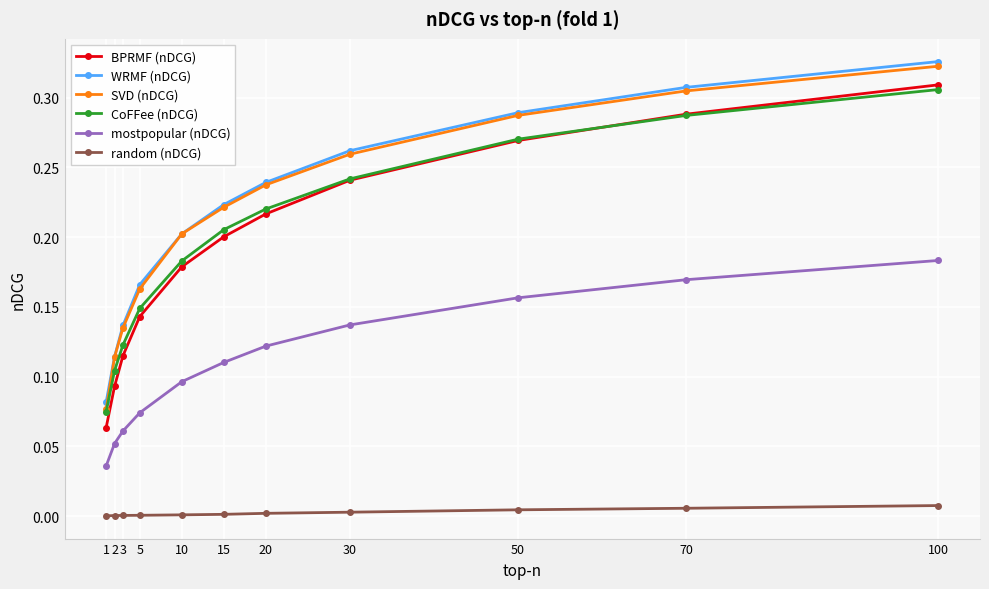

At which label is BPRMF (nDCG) closest to 0?

1